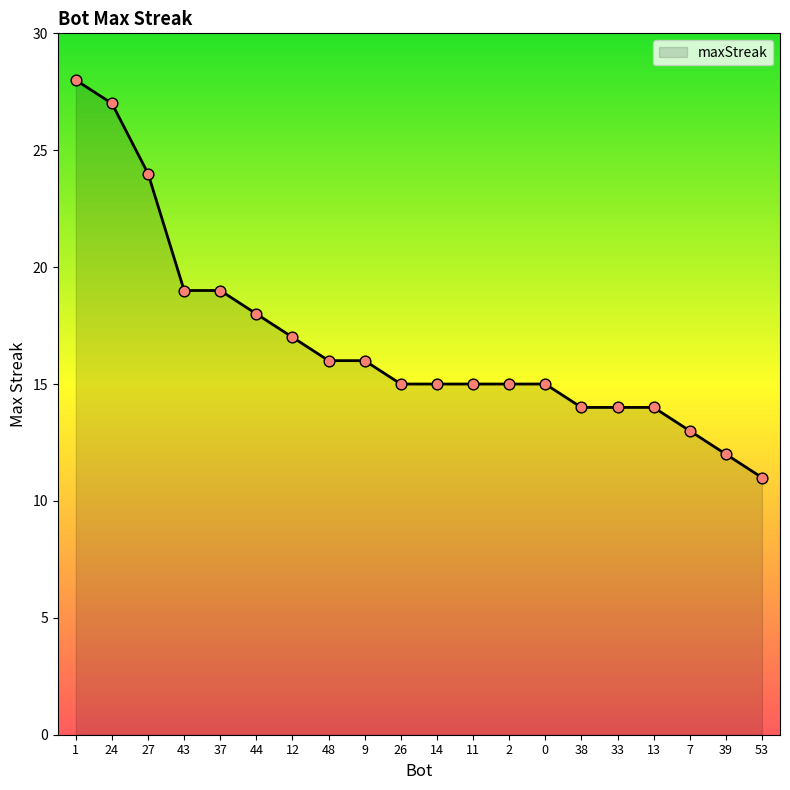

Approximately how many times larger is the value at 14 compared to 11?

1.0